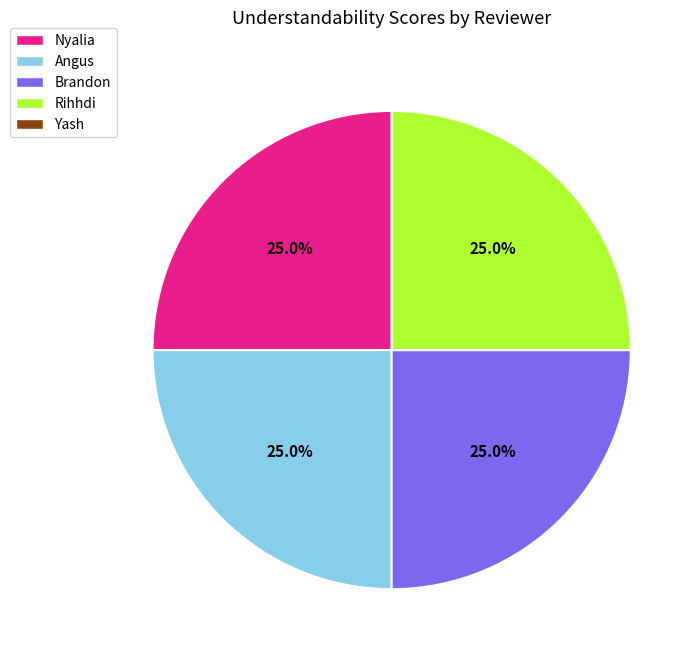

Is there any slice that represents more than half of the pie?

No